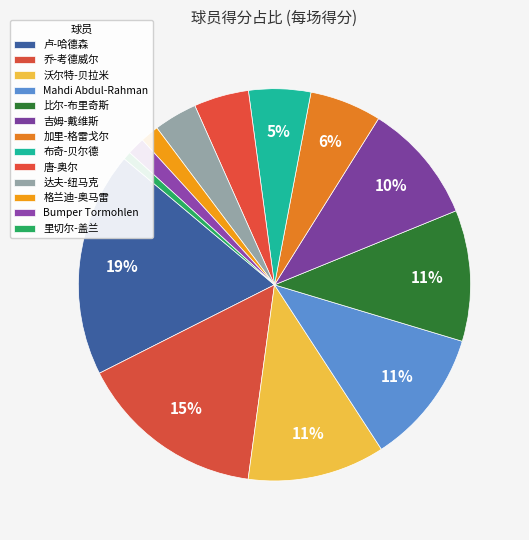

Count the number of slices in the pie.

13